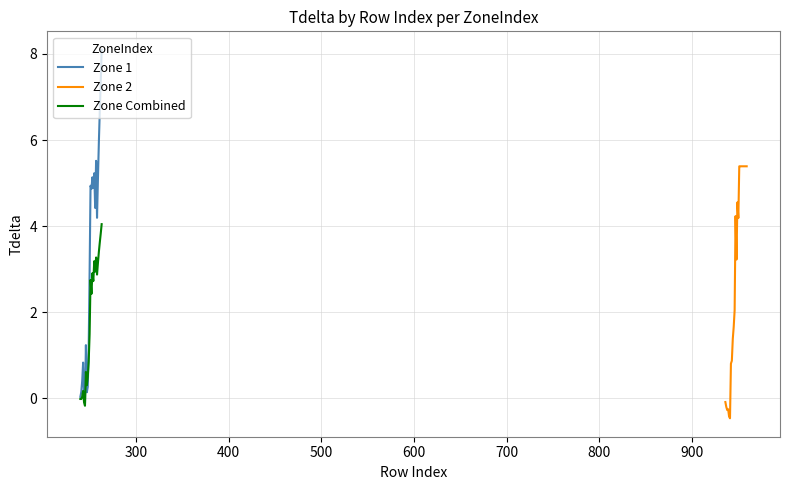

Is this an area chart (filled region under the line)?

No